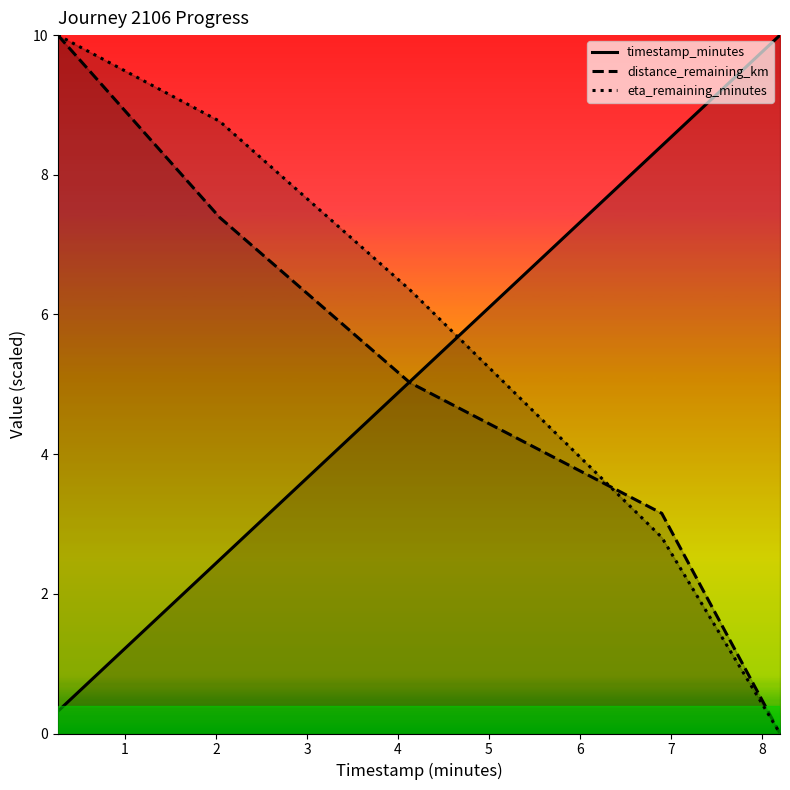

True or false: distance_remaining_km and eta_remaining_minutes intersect in this chart.

True